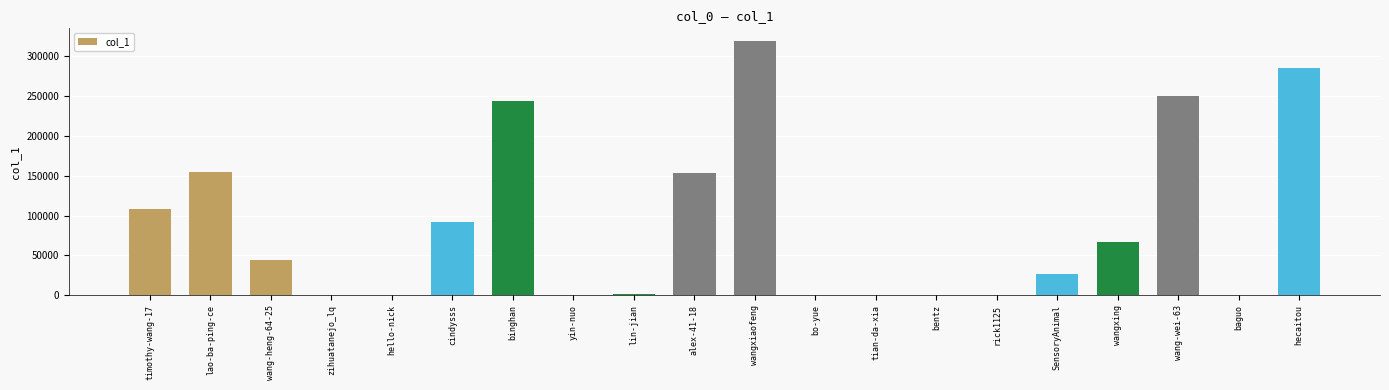

Where is the data nearest to the value 159631?

lao-ba-ping-ce